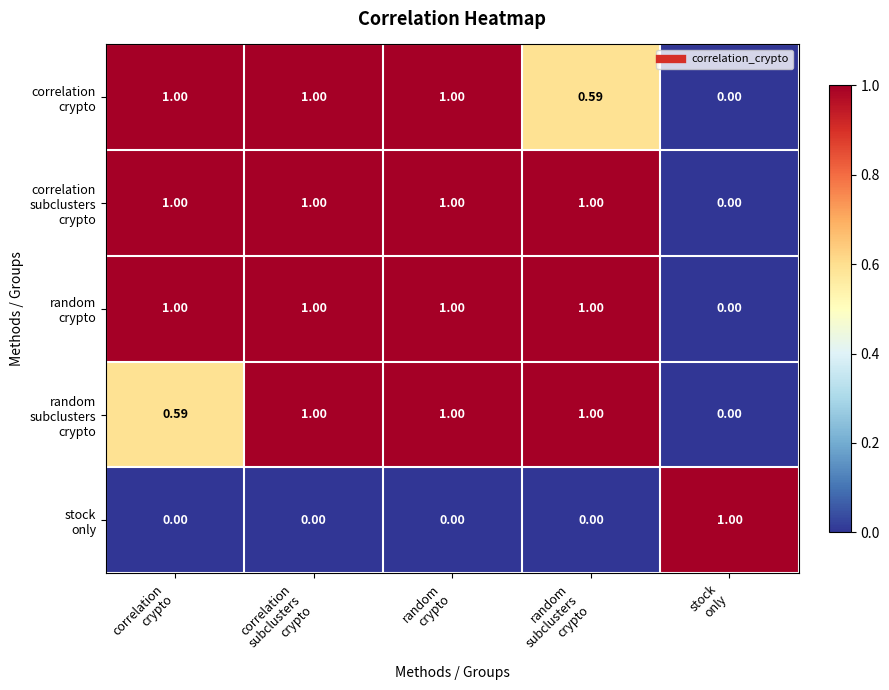

At how many categories does at least one series exceed 0?

5